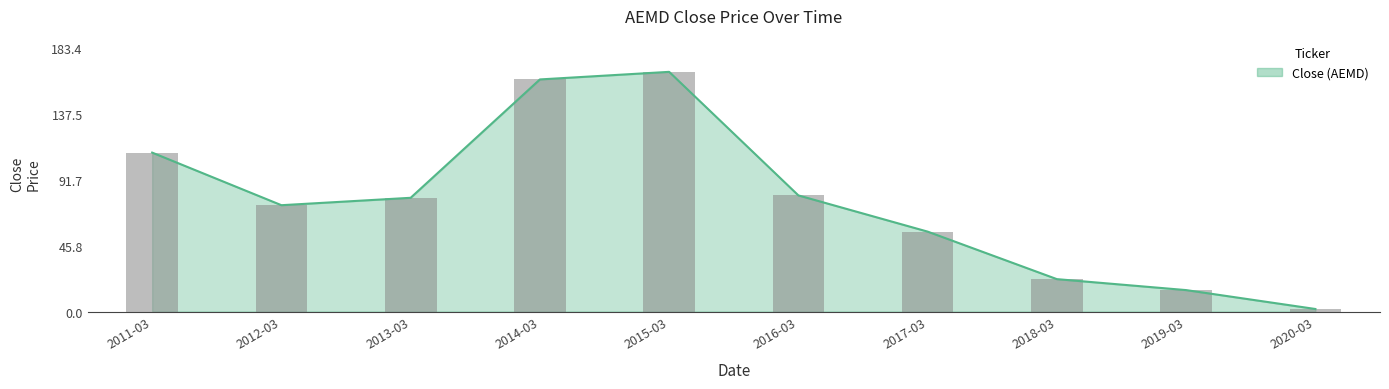

Rank the categories by value from lowest to highest.

2020-03, 2019-03, 2018-03, 2017-03, 2012-03, 2013-03, 2016-03, 2011-03, 2014-03, 2015-03